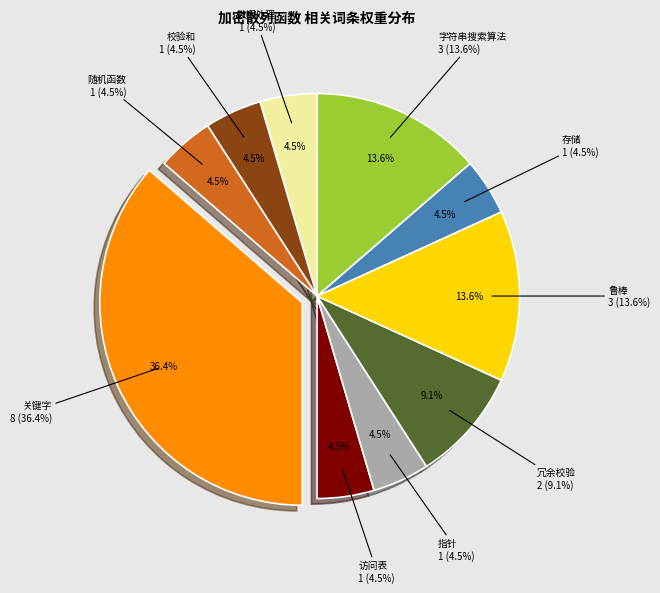

Do 数据处理 and 关键字 together represent more than half of the pie?

No